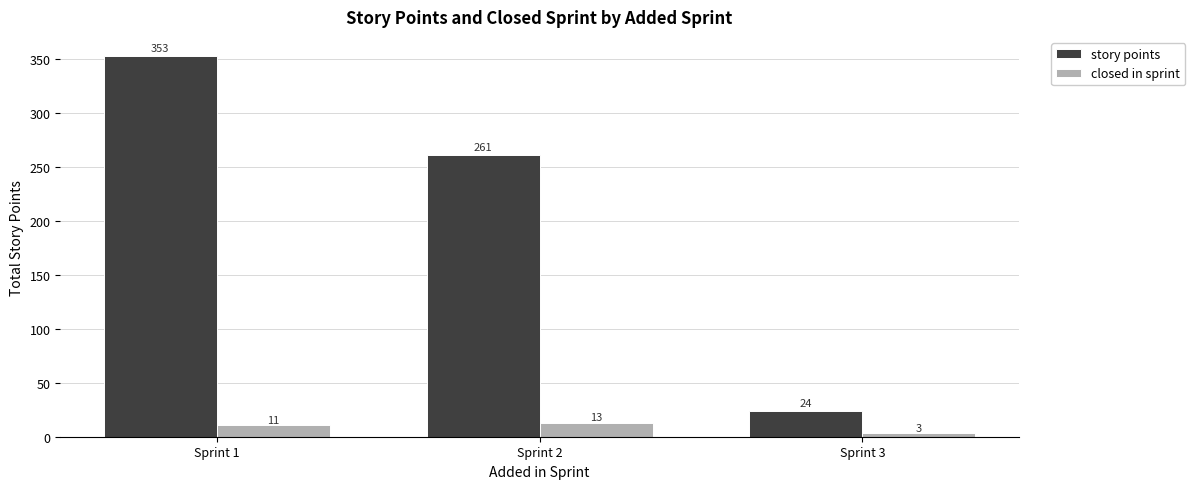

Reading left to right, what are all the values shown in this chart?

story points: Sprint 1=353	Sprint 2=261	Sprint 3=24
closed in sprint: Sprint 1=11	Sprint 2=13	Sprint 3=3